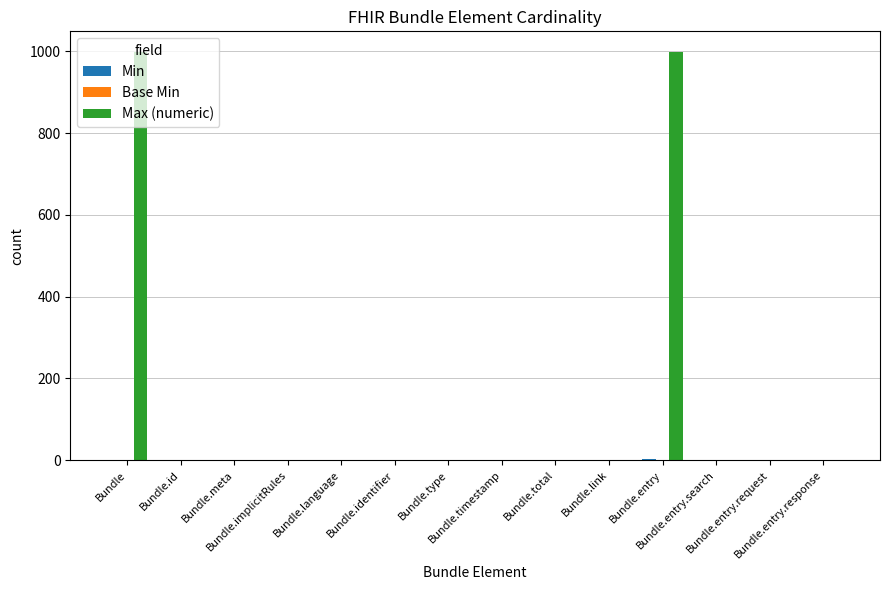

Which series has the largest total across all categories?

Max (numeric)